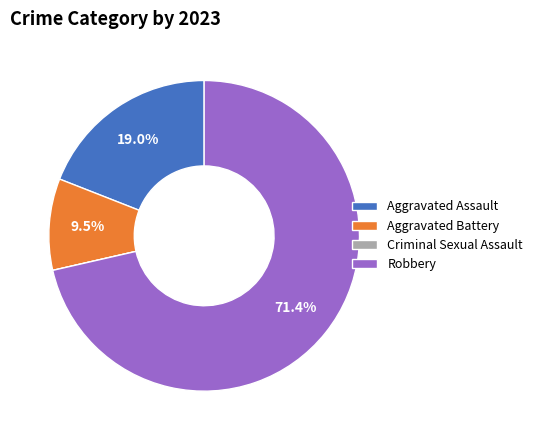

How much of the chart is everything except Aggravated Assault?

81.0%